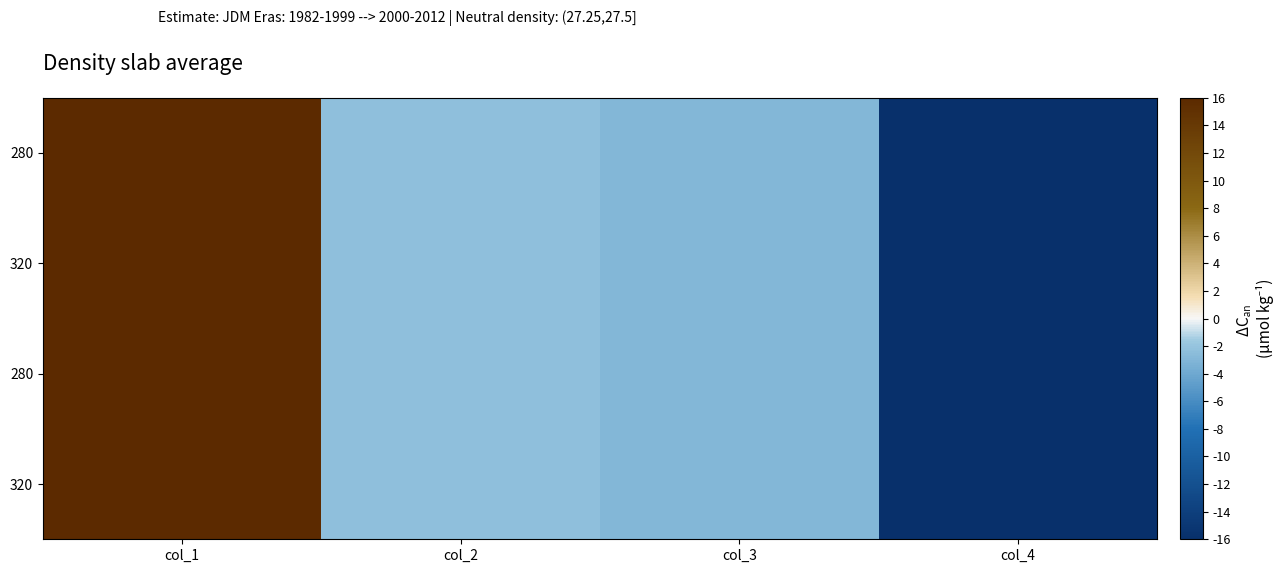

At which category does the chart reach its peak across all series?

col_1